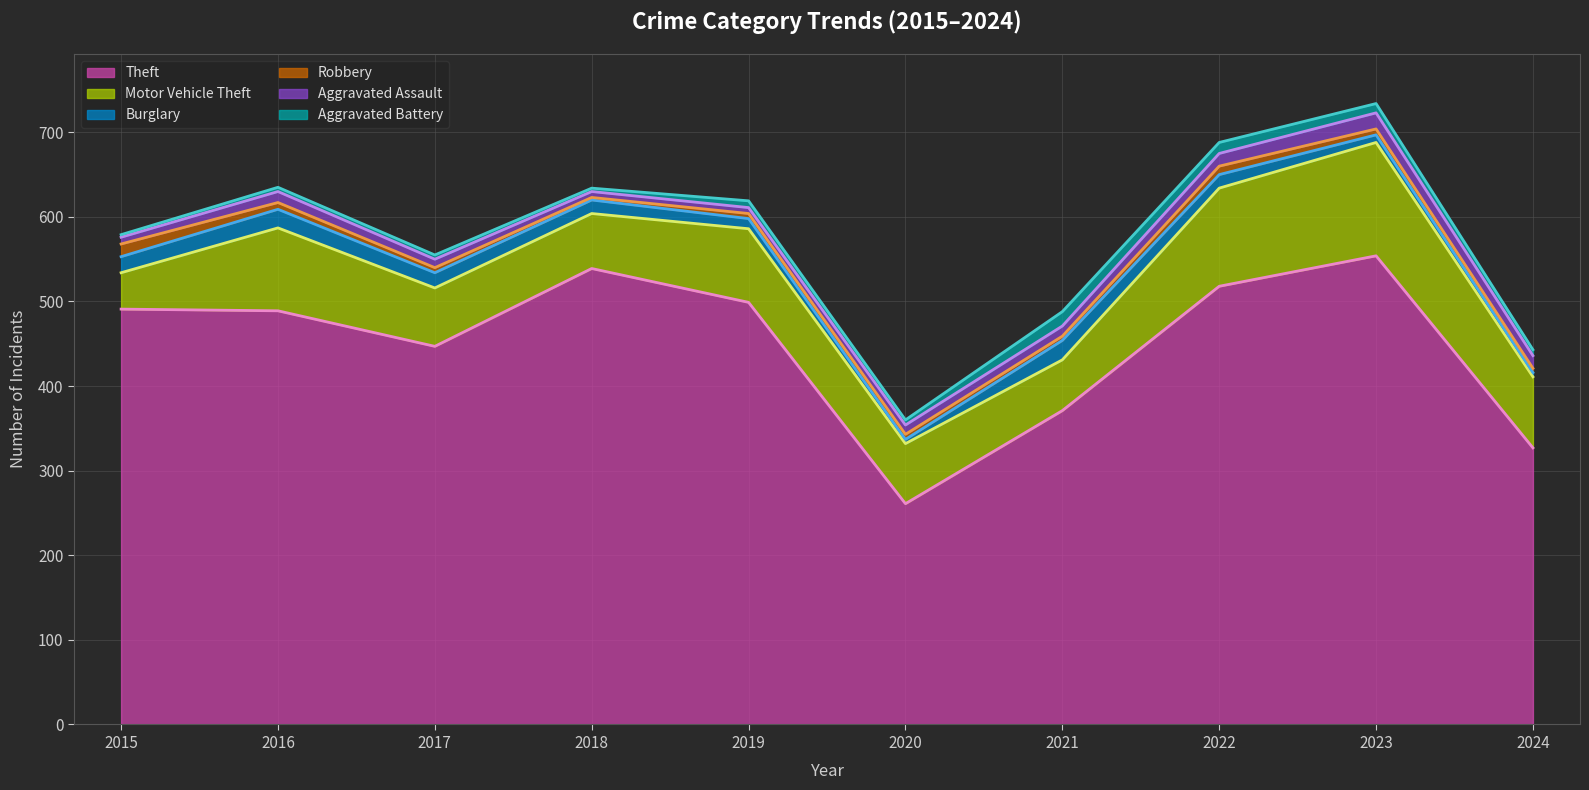

How many series are shown in this chart?

6